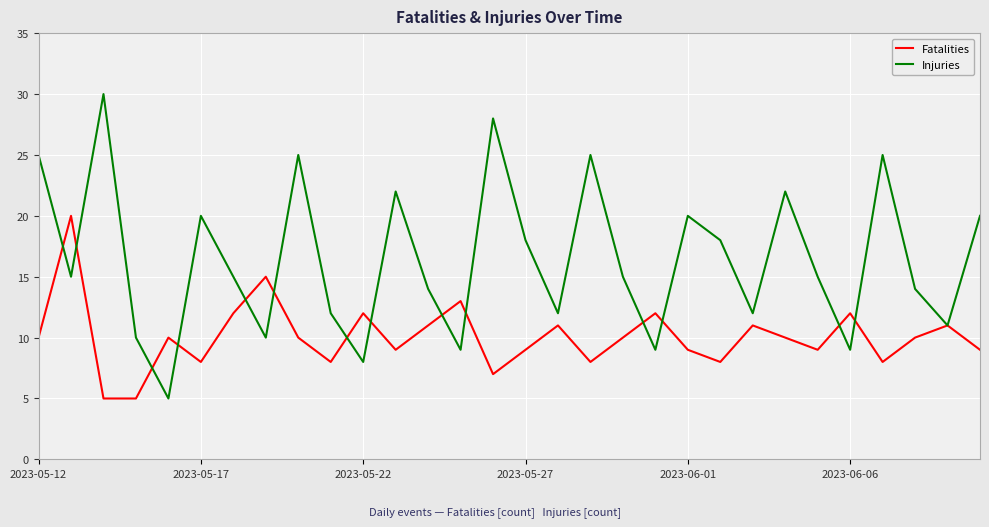

List the series in order of their peak value, highest first.

Injuries, Fatalities